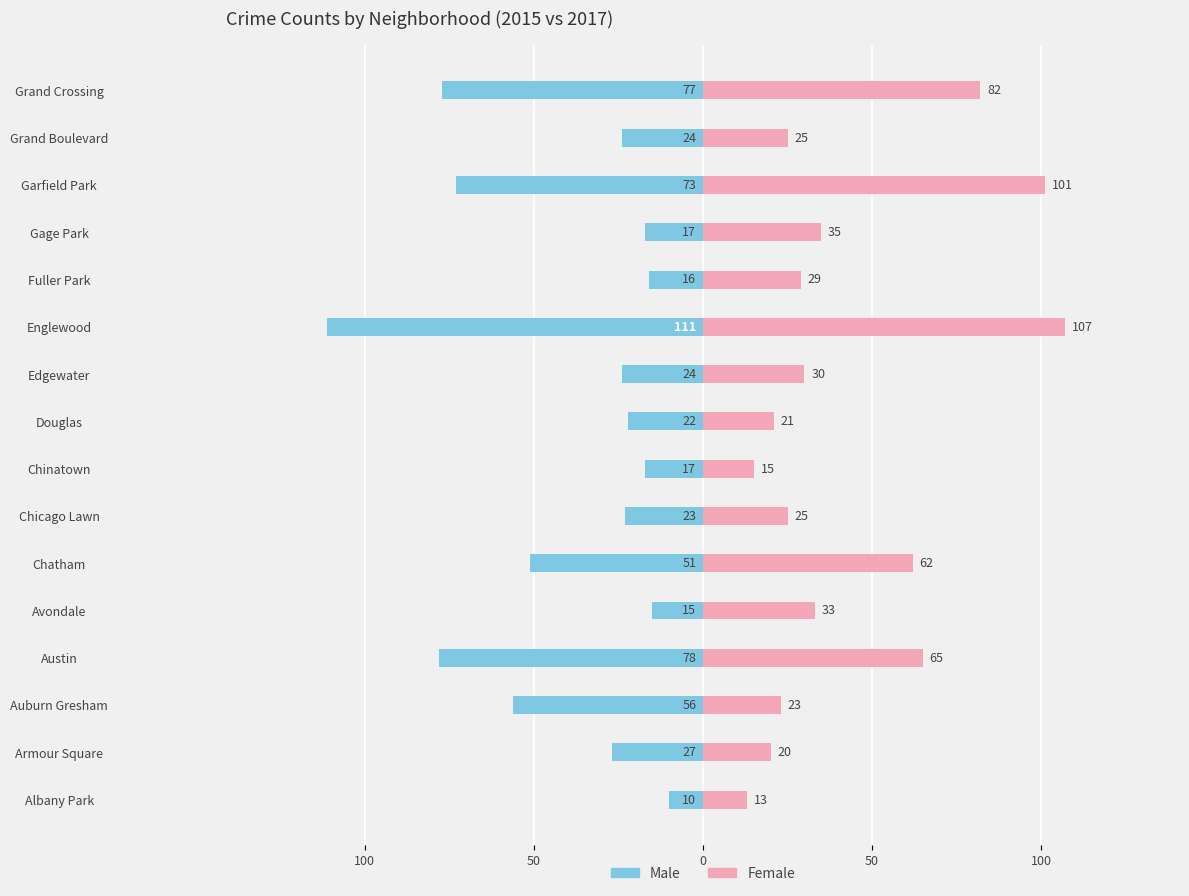

Which series has the largest range (max minus min)?

Male